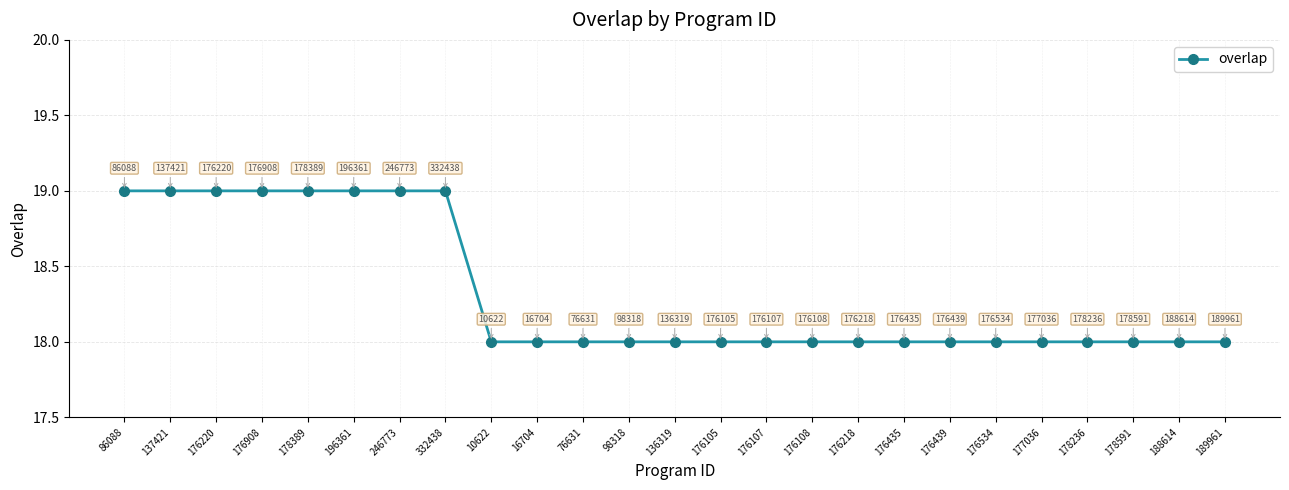

What is the change in value from 86088 to 76631?

-1